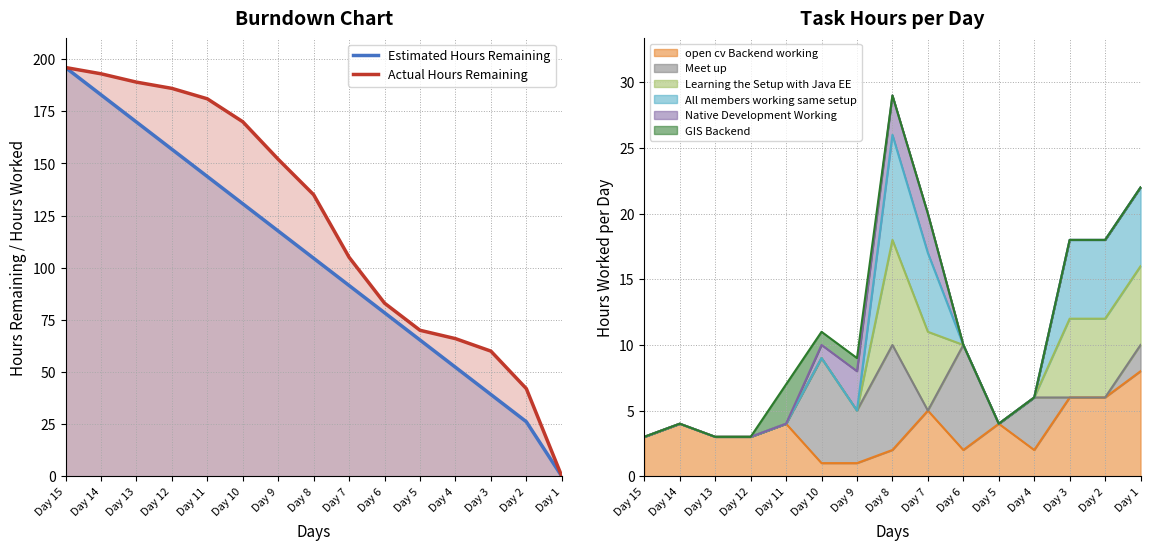

Reading left to right, extract all data points from this chart.

Estimated Hours Remaining: 196.0	182.9	169.9	156.8	143.7	130.7	117.6	104.5	91.5	78.4	65.3	52.3	39.2	26.1	0.0
Actual Hours Remaining: 196.0	193.0	189.0	186.0	181.0	170.0	152.0	135.0	105.0	83.0	70.0	66.0	60.0	42.0	0.0